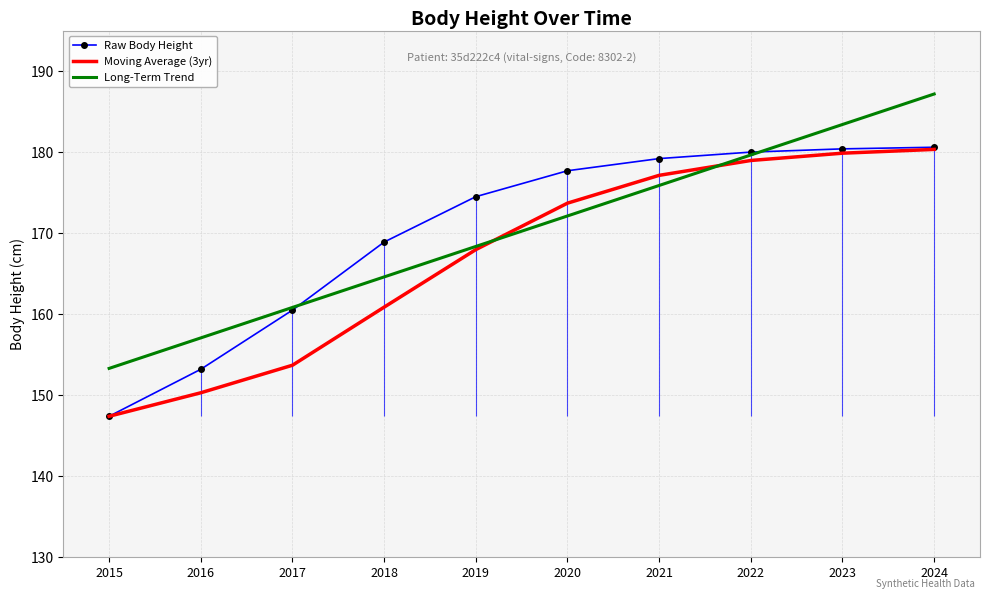

Which series has the widest spread of values?

Long-Term Trend